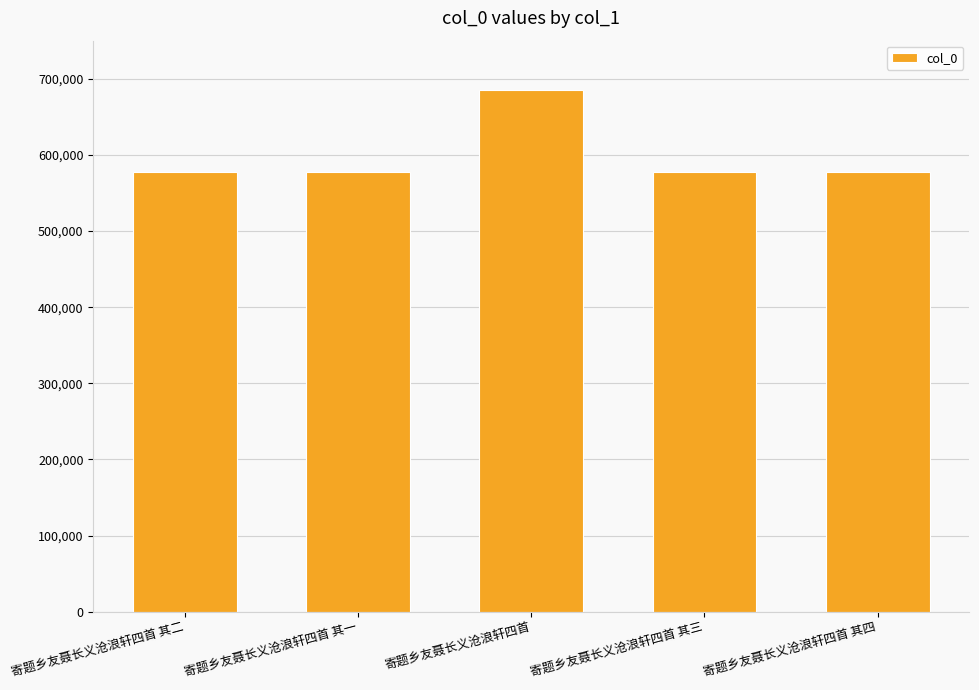

What is the average value?

599560